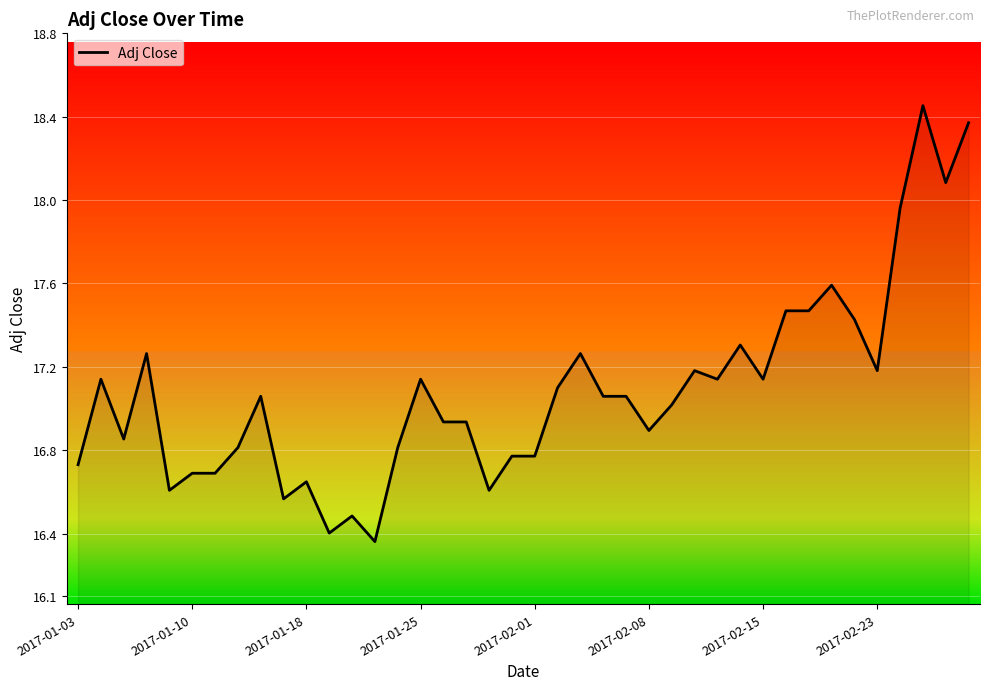

Is this an area chart (filled region under the line)?

No